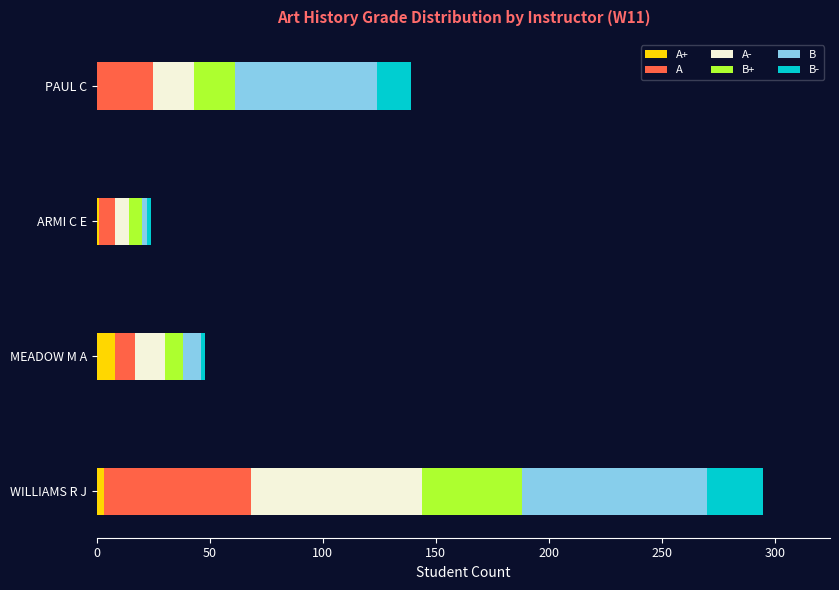

At which category is the sum across all series the highest?

WILLIAMS R J